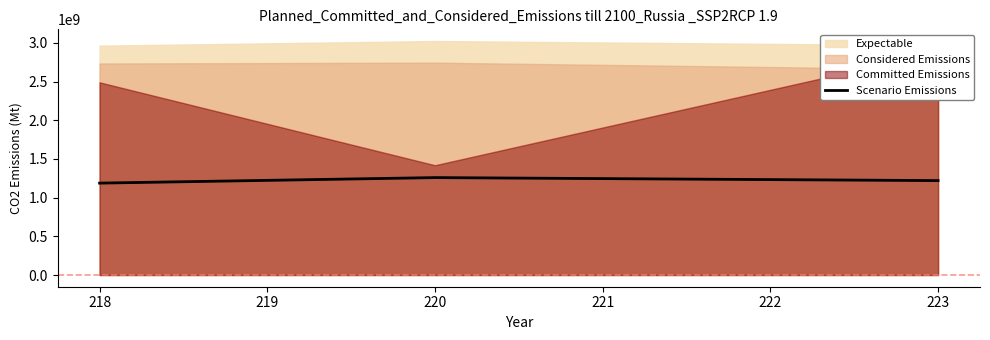

The value of Scenario Emissions at 223 is 1697550582. True or false?

False